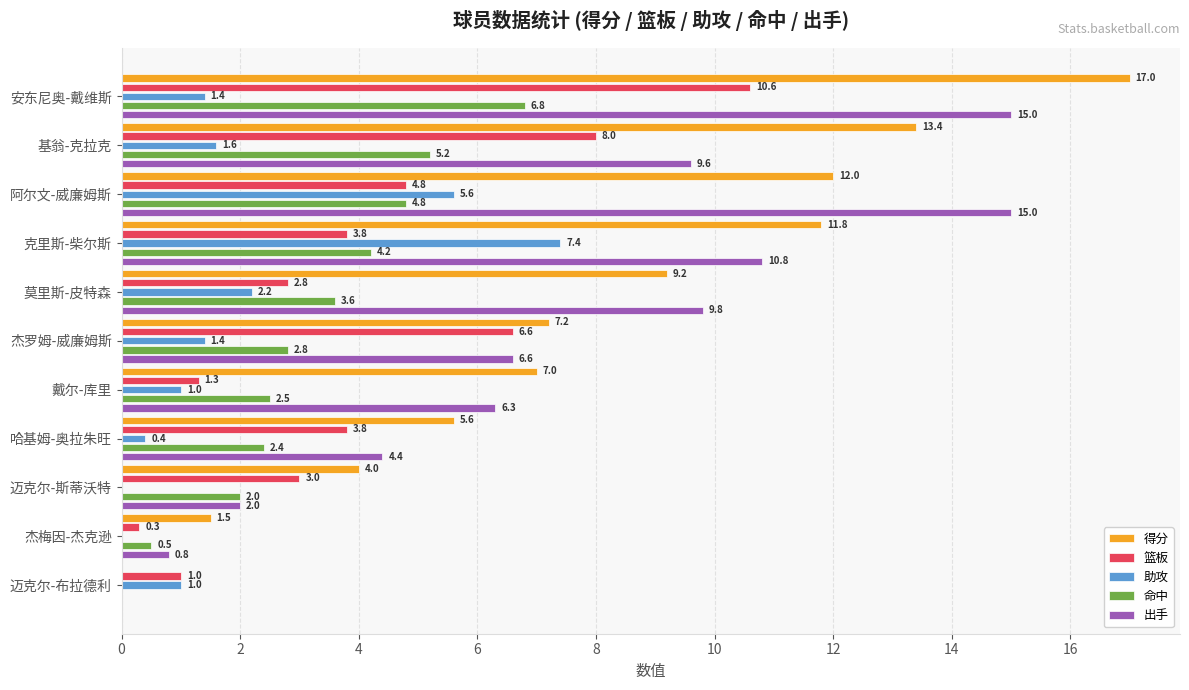

At which label is 出手 closest to 7?

杰罗姆-威廉姆斯